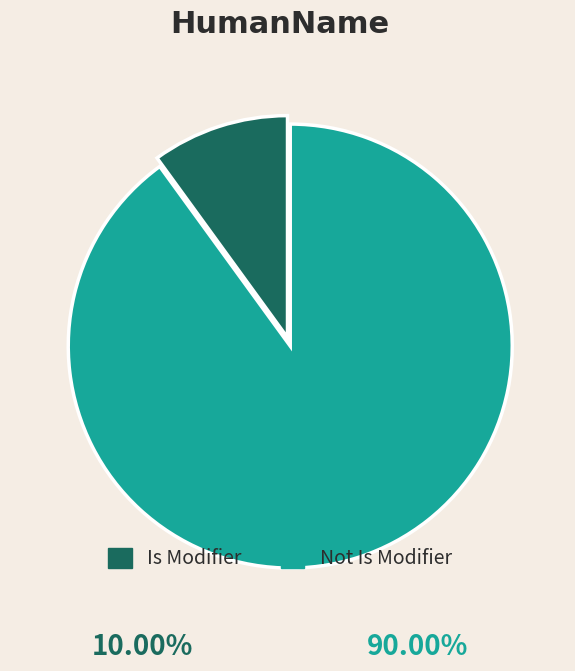

Does Not Is Modifier represent more than half of the total?

Yes